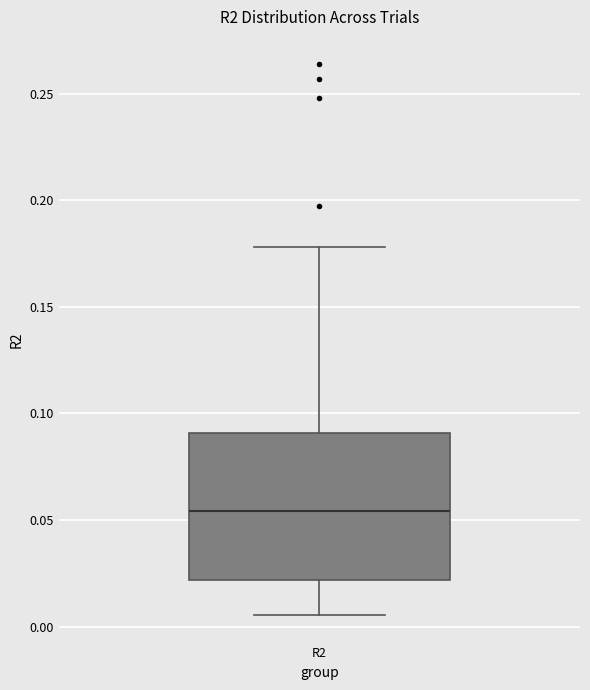

Transcribe this box plot: give where the median line is, the range the box spans, and where the two whiskers end, as read against the y-axis. The values are not printed on the chart, so give them approximately, as read against the axis.

median 0.055, box 0.020 to 0.090, whiskers 0.005 to 0.180